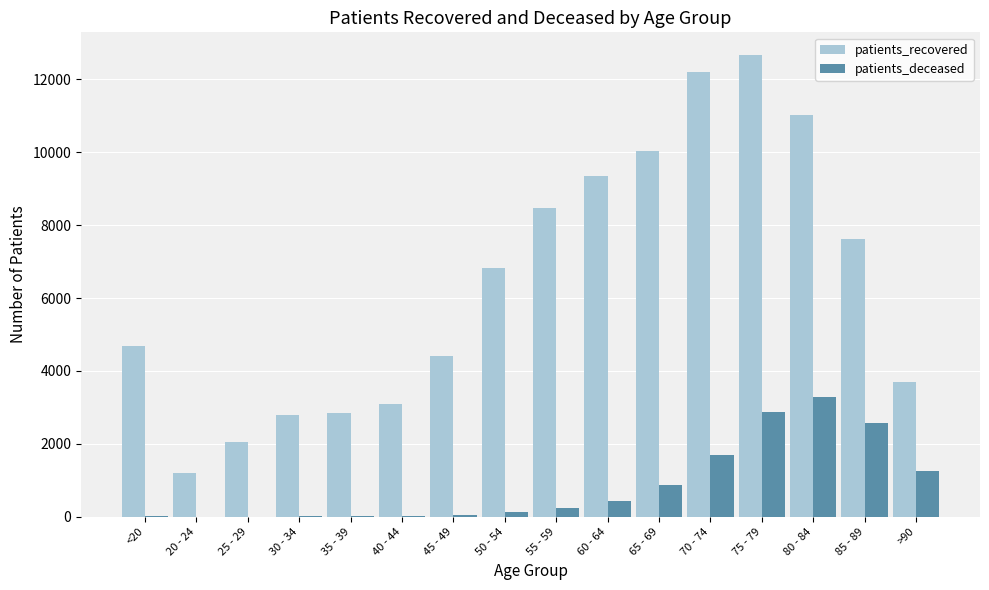

Are the bars horizontal?

No